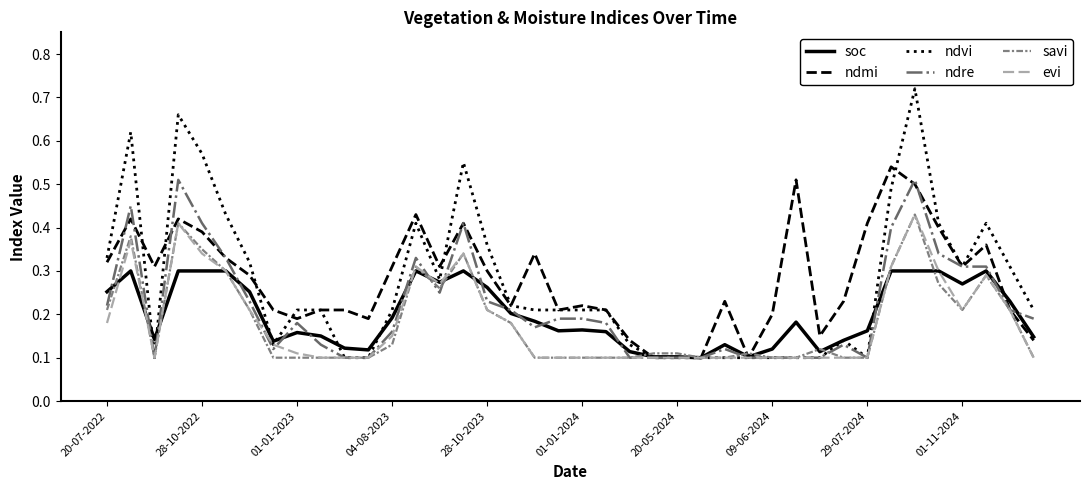

How many categories are shown in the chart?

40